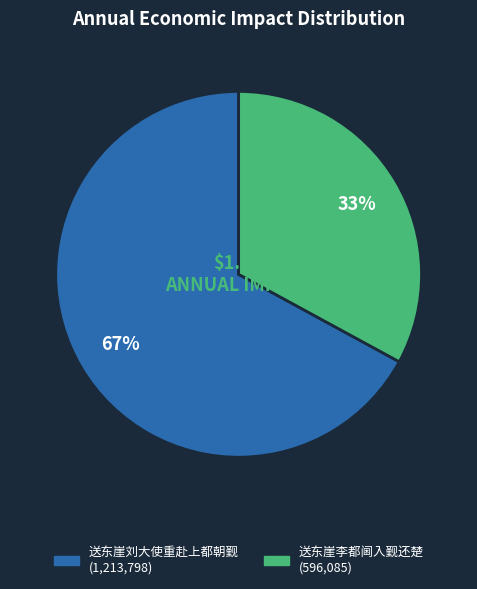

Rank the categories by value from highest to lowest.

送东崖刘大使重赴上都朝觐, 送东崖李都阃入觐还楚